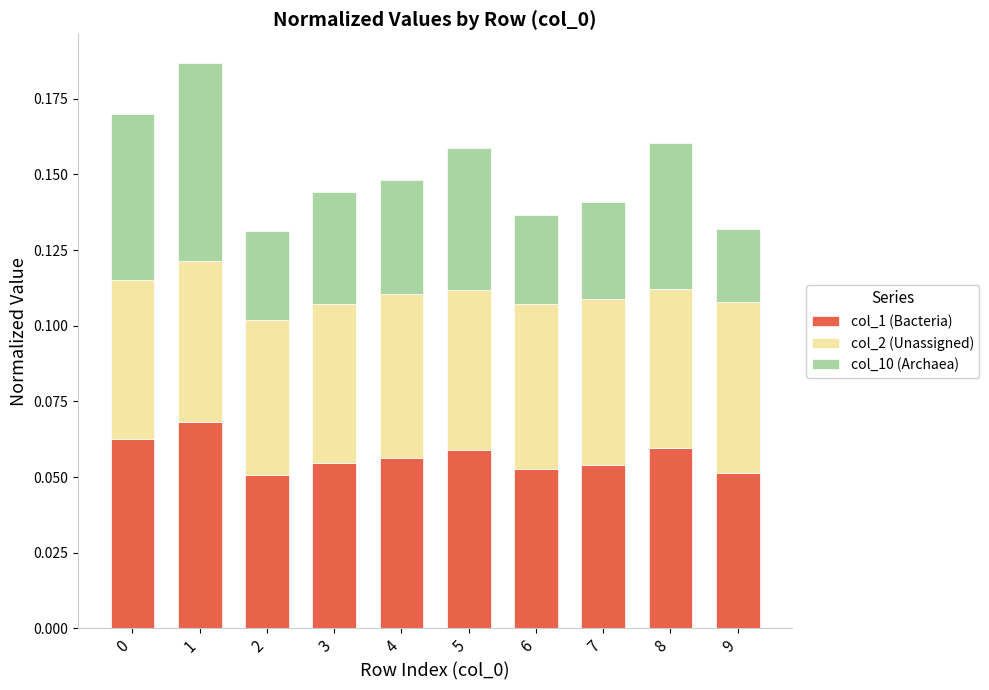

How many col_1 (Bacteria) values are between 0 and 1?

10